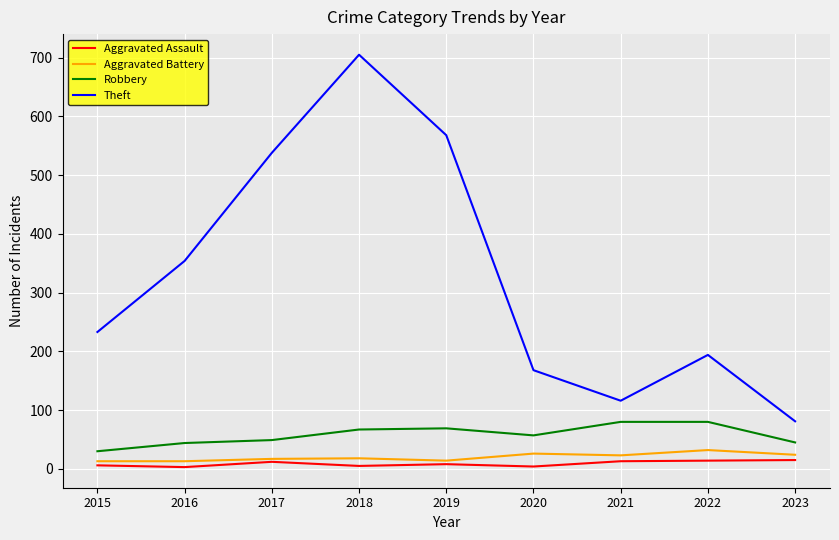

What is the difference between the second highest and minimum values in the Aggravated Assault series?

11